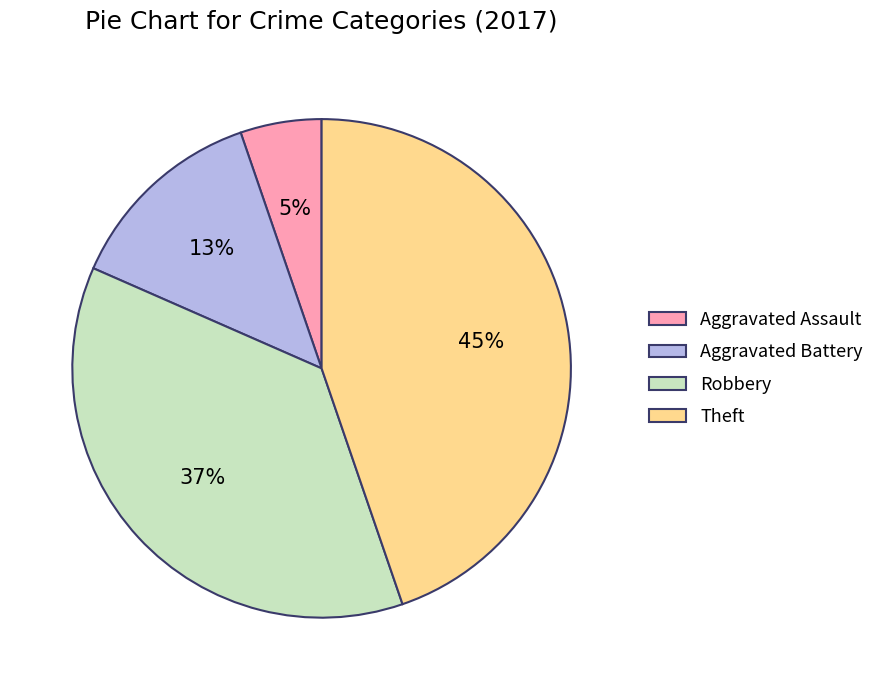

Which has a higher value, Aggravated Battery or Robbery?

Robbery